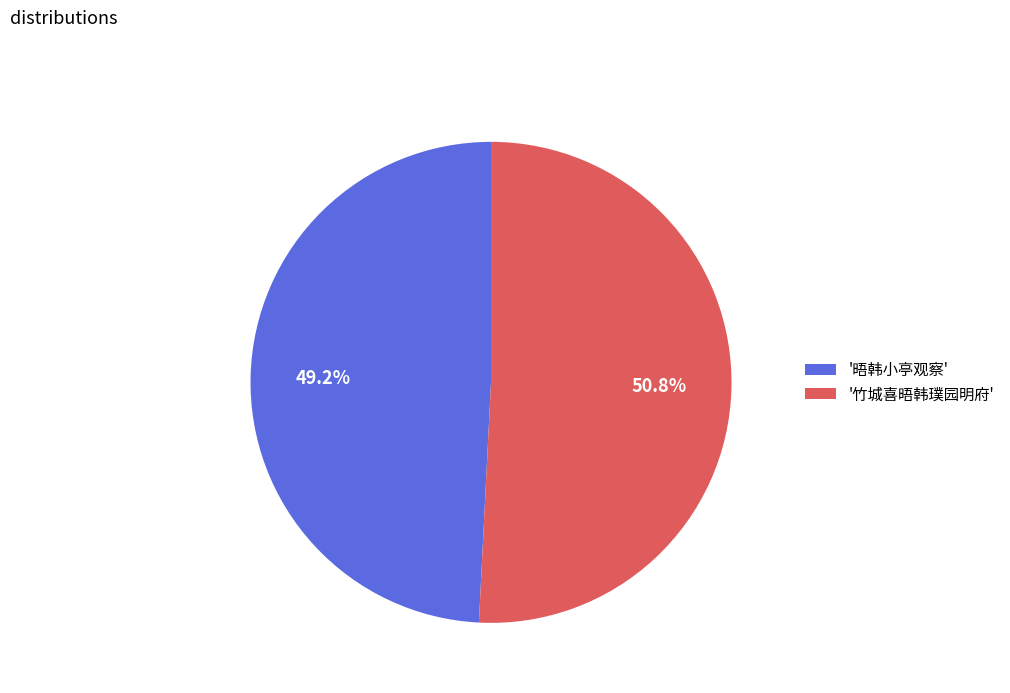

Which has a higher value, '晤韩小亭观察' or '竹城喜晤韩璞园明府'?

'竹城喜晤韩璞园明府'